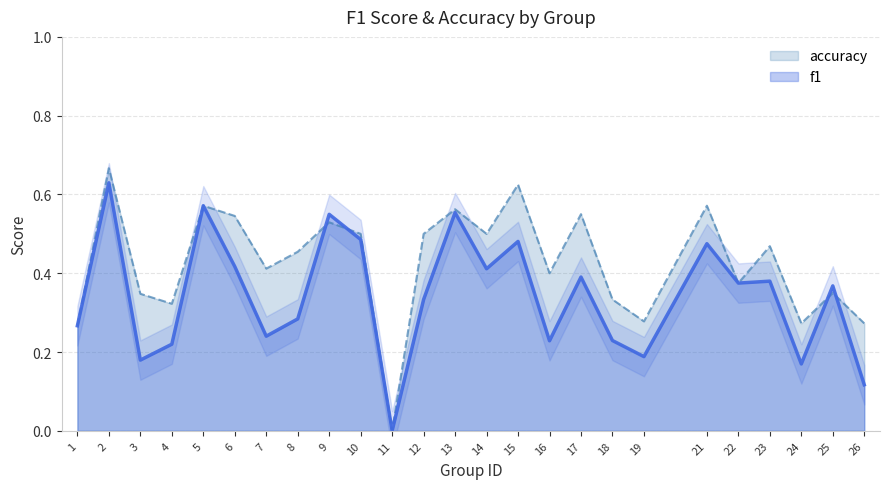

True or false: f1 has a value of 0.2 at 9.

False